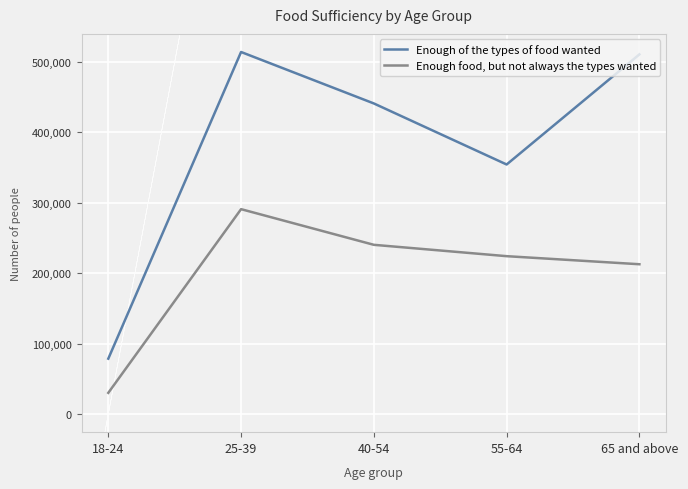

The value of Enough of the types of food wanted at 40-54 is 441127. True or false?

True